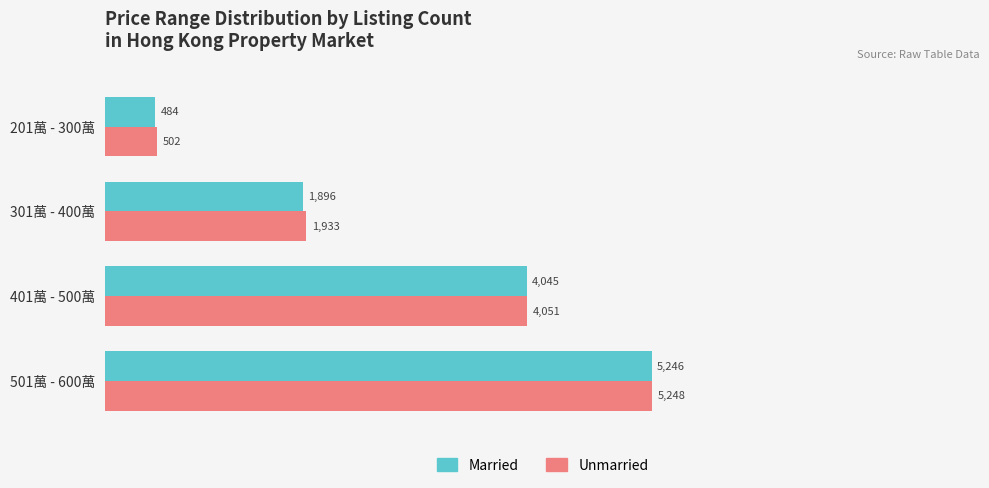

Rank the series by their average value, from highest to lowest.

Unmarried, Married